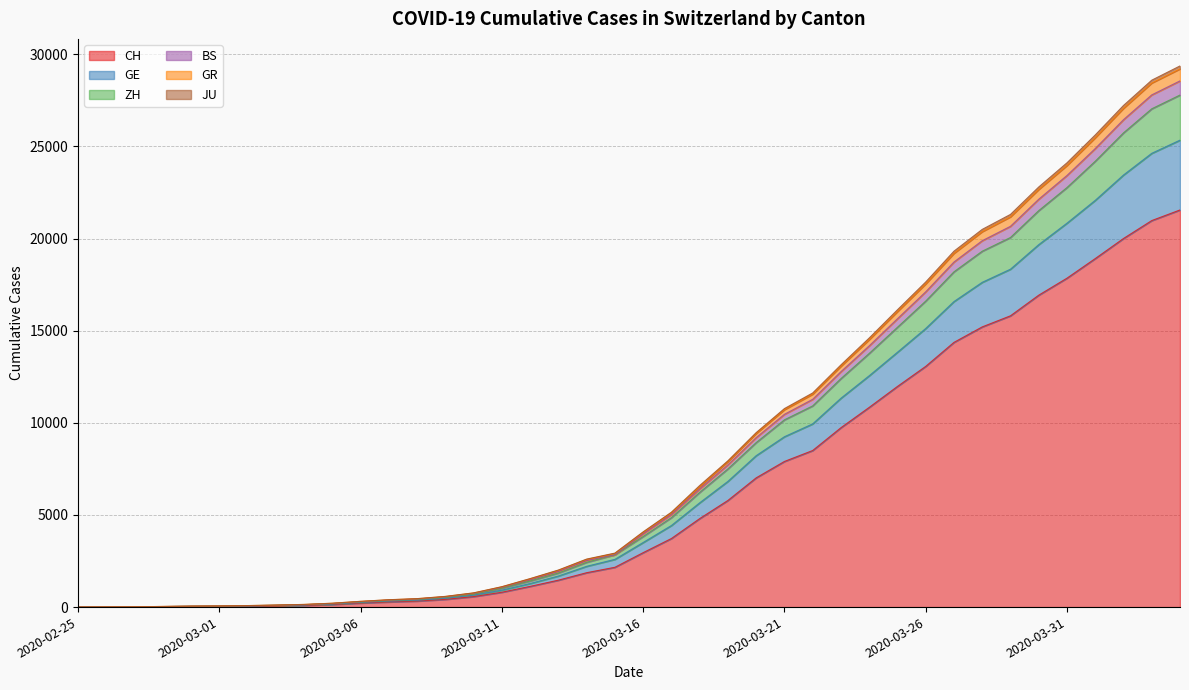

What is the maximum value for CH?

21554